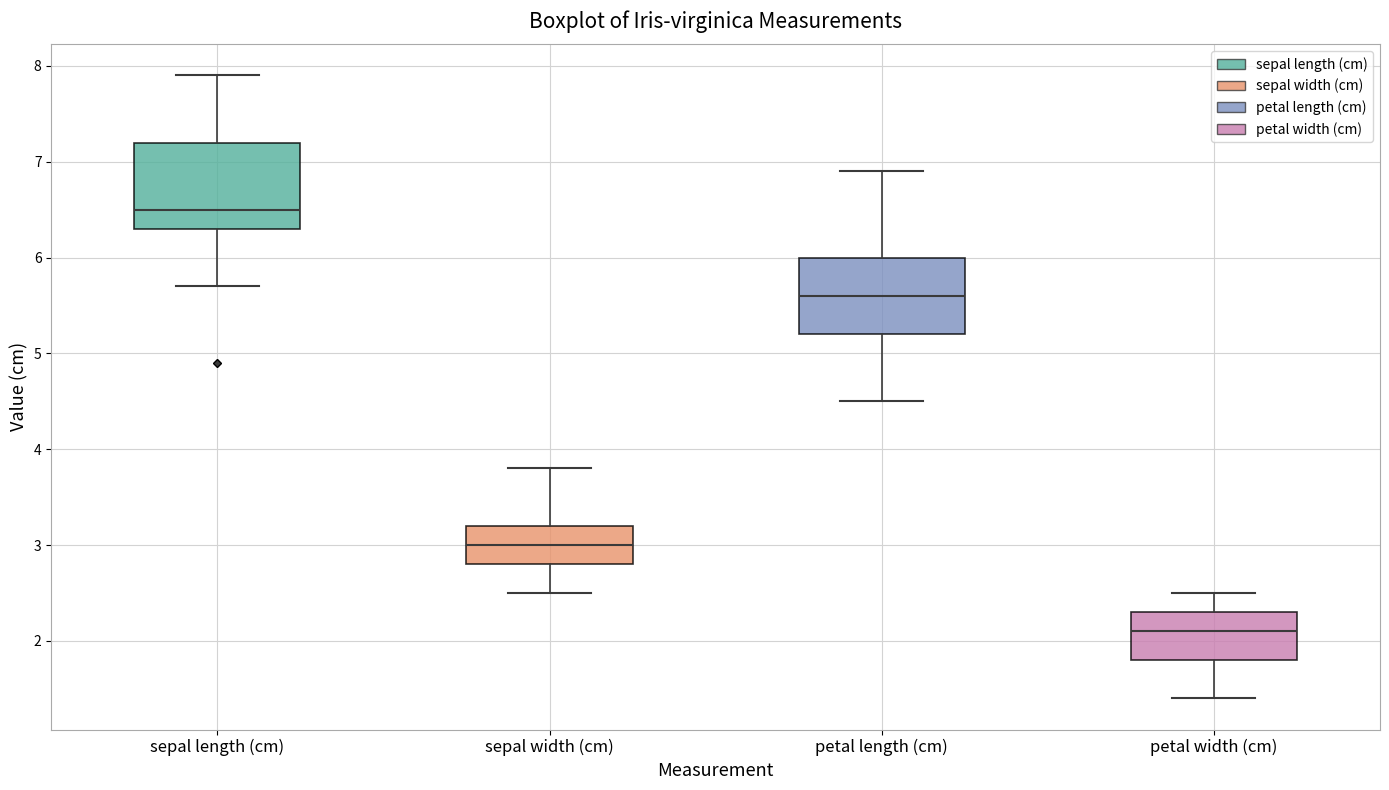

Reading left to right, transcribe this box plot: for each box, give where its median line is, the range the box spans, and where its two whiskers end, as read against the y-axis. The values are not printed on the chart, so give them approximately, as read against the axis.

sepal length (cm): median 6.5, box 6.3 to 7.2, whiskers 5.7 to 7.9
sepal width (cm): median 3.0, box 2.8 to 3.2, whiskers 2.5 to 3.8
petal length (cm): median 5.6, box 5.2 to 6.0, whiskers 4.5 to 6.9
petal width (cm): median 2.1, box 1.8 to 2.3, whiskers 1.4 to 2.5